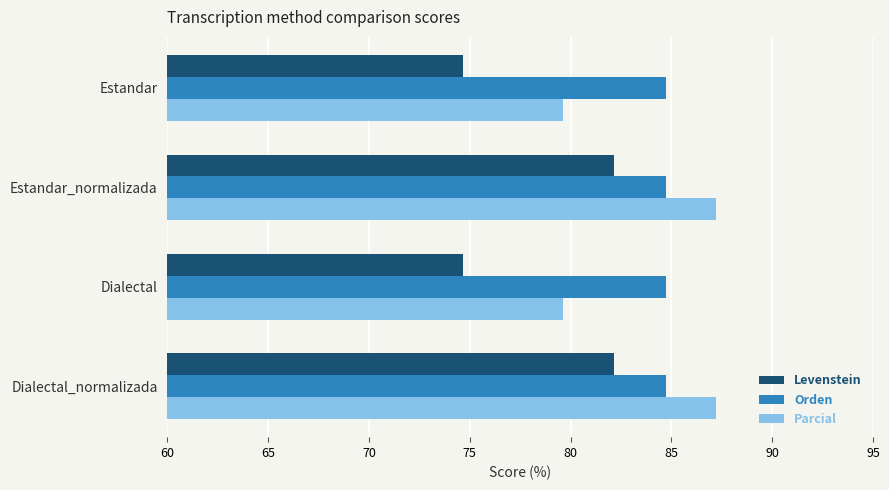

What is the maximum value shown in the chart?

87.2